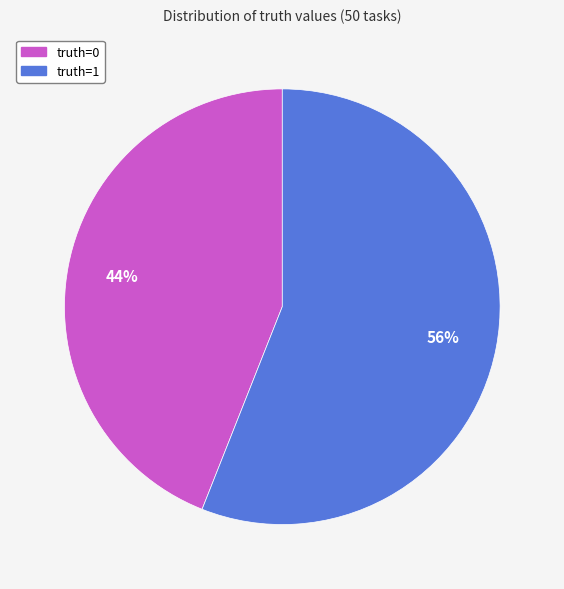

To the nearest percent, what is the difference between the truth=0 and truth=1 slice percentages?

12%